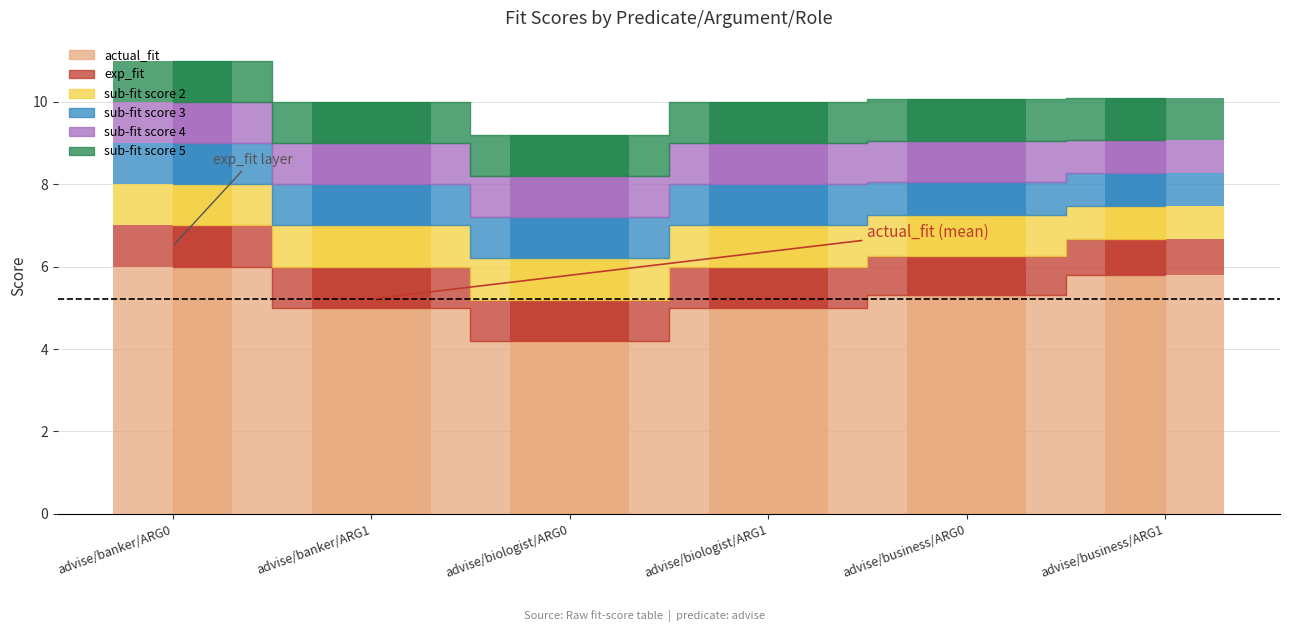

Reading left to right, transcribe all the data shown in this chart.

actual_fit: 6.0	5.0	4.2	5.0	5.3	5.8
exp_fit: 1.0	1.0	1.0	1.0	1.0	0.9
sub-fit score 2: 1.0	1.0	1.0	1.0	1.0	0.8
sub-fit score 3: 1.0	1.0	1.0	1.0	0.8	0.8
sub-fit score 4: 1.0	1.0	1.0	1.0	1.0	0.8
sub-fit score 5: 1.0	1.0	1.0	1.0	1.0	1.0